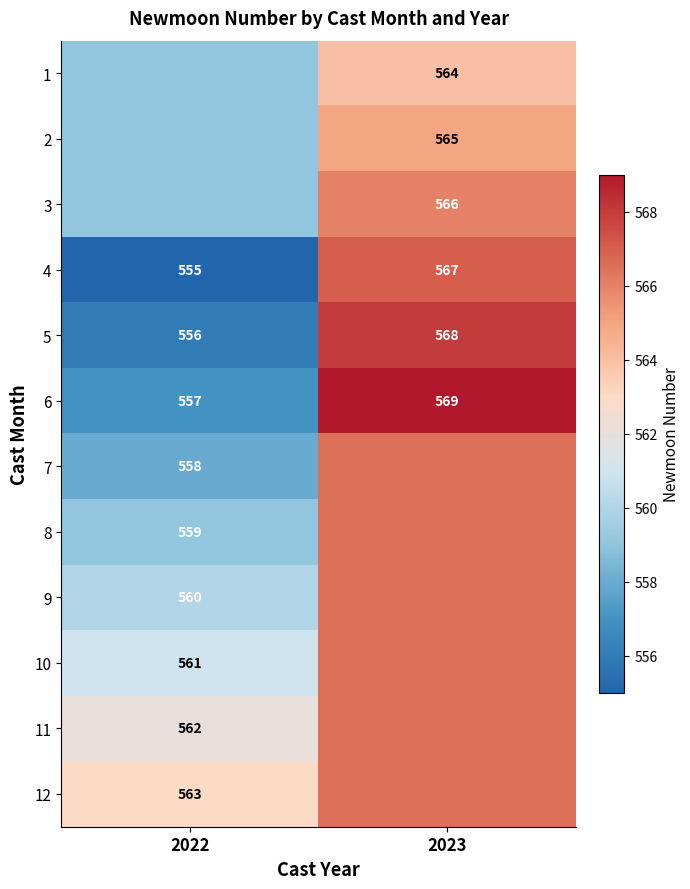

Which category has the highest value across all series?

2023